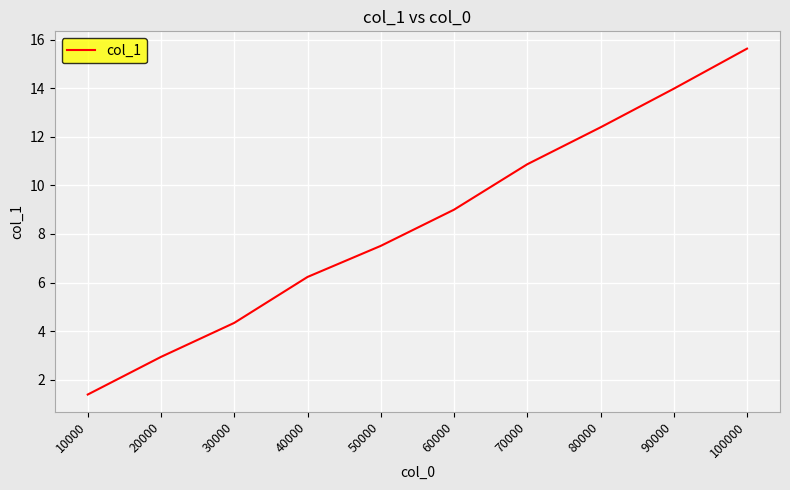

At which category does the chart reach its minimum across all series?

10000